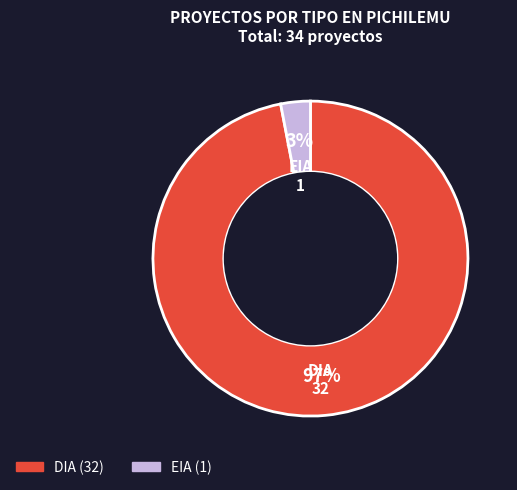

To the nearest percent, what is the average slice percentage?

50%